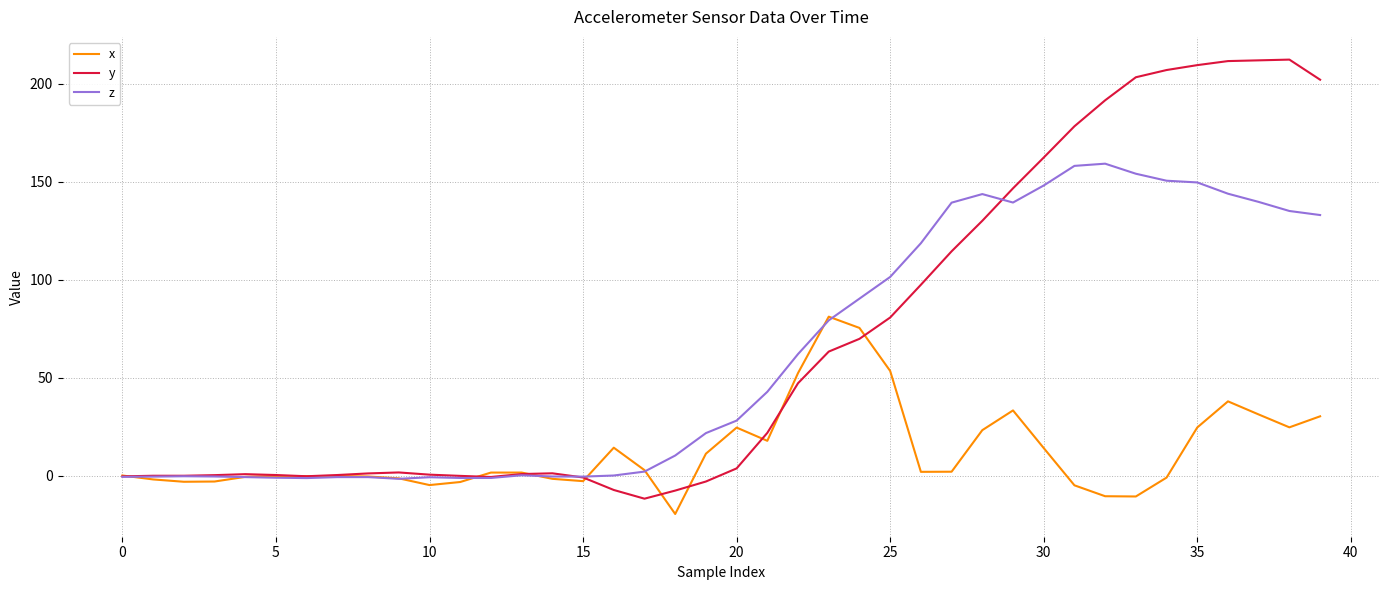

Which series has the largest total across all categories?

y